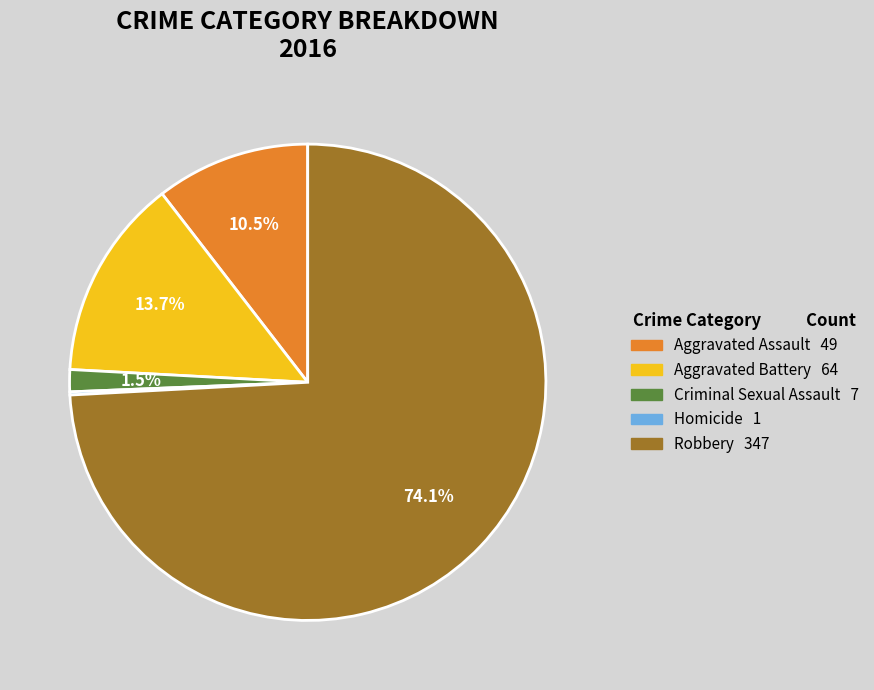

To the nearest percent, what portion does Aggravated Battery represent?

14%